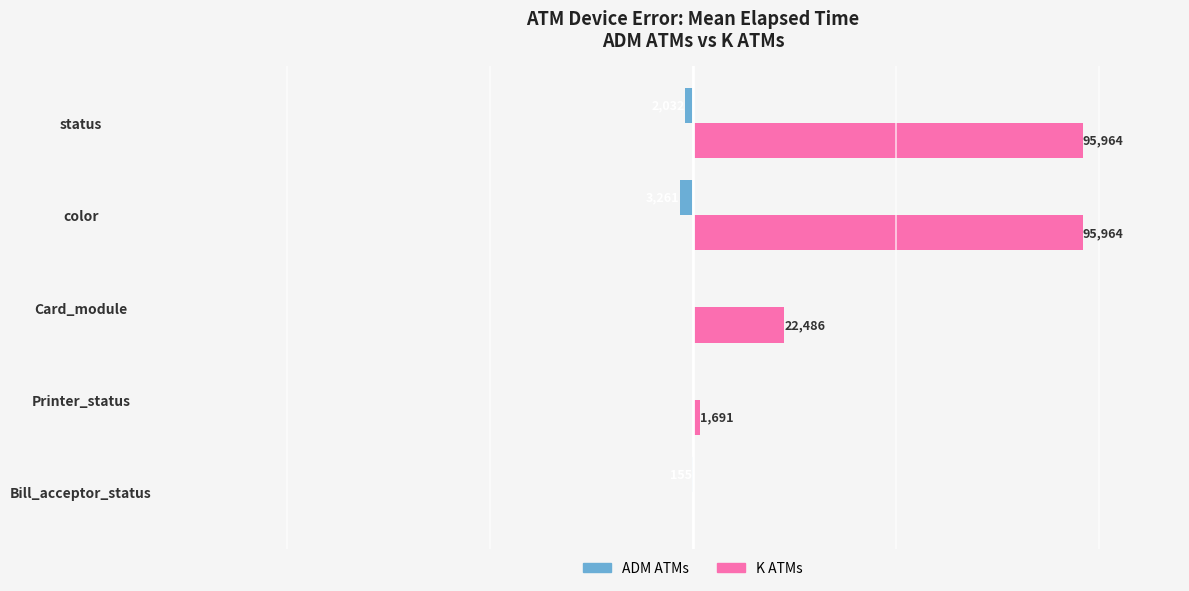

At which category is the sum across all series the highest?

status